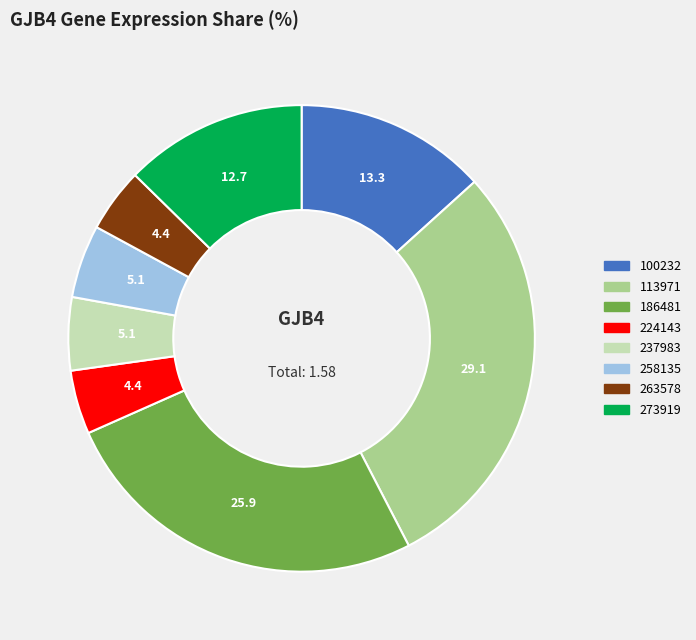

Does any single category account for the majority?

No